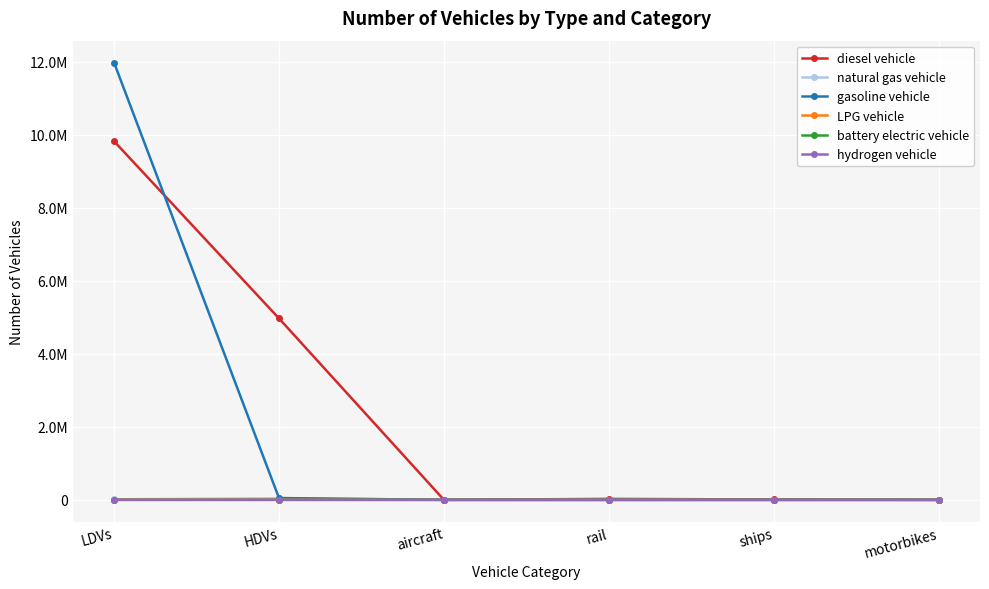

True or false: diesel vehicle and LPG vehicle cross at least once.

False